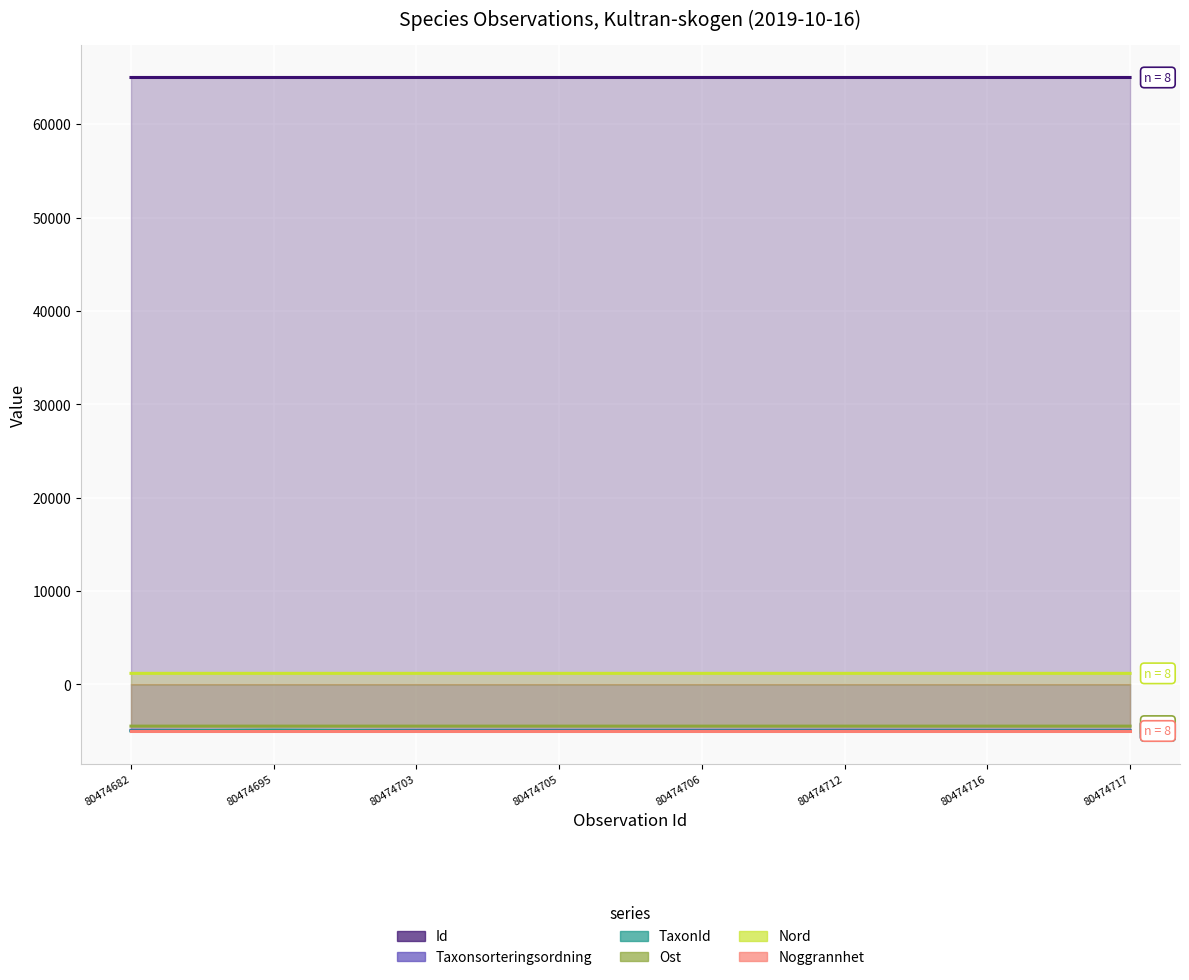

True or false: Ost and Id cross at least once.

False